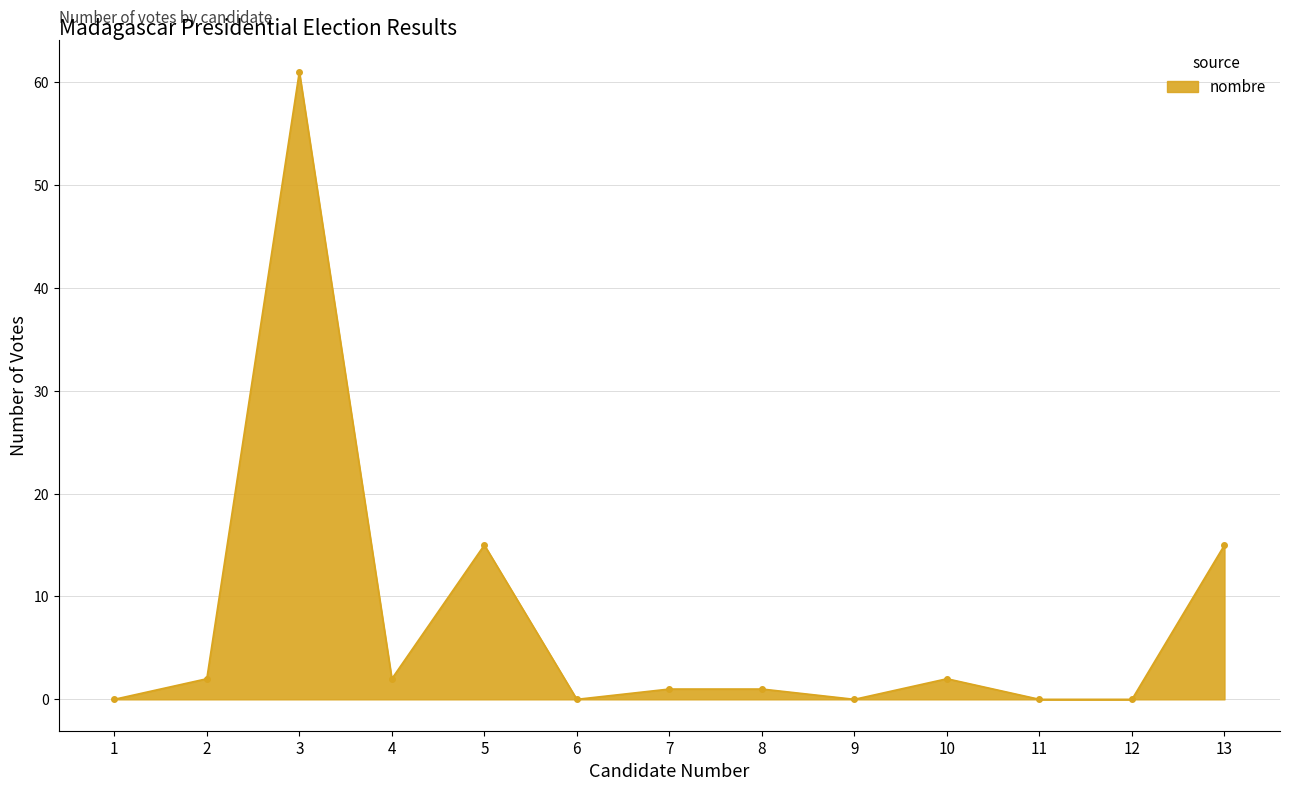

What is the value of the 13th point from the left?

15